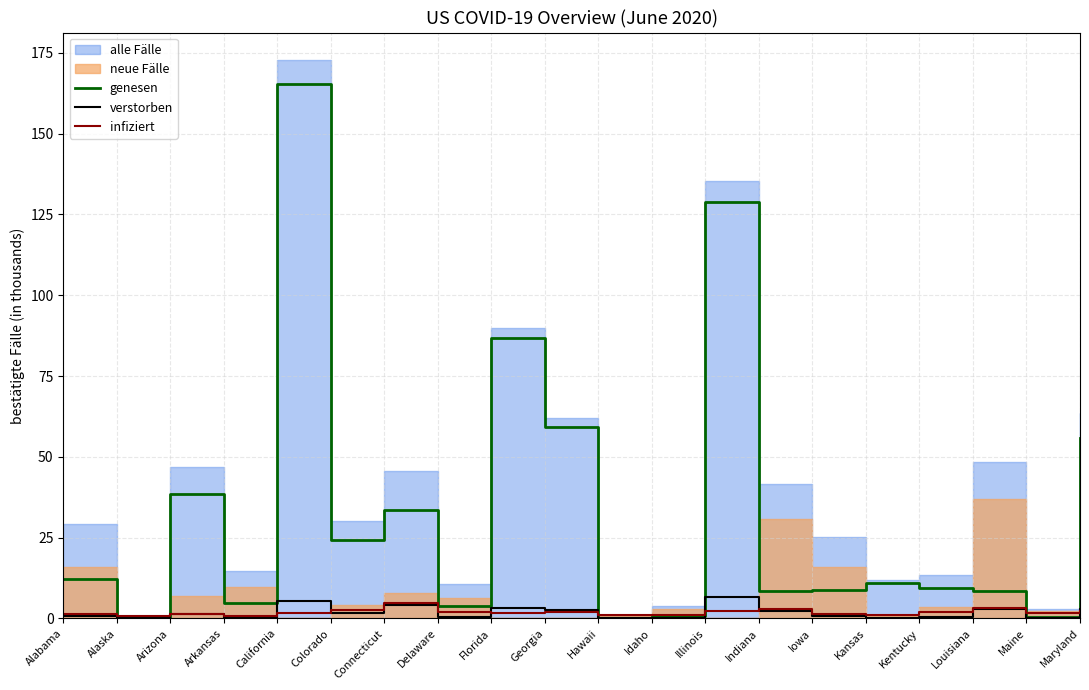

In genesen, how many points are lower than both neighbors (excluding endpoints)?

7